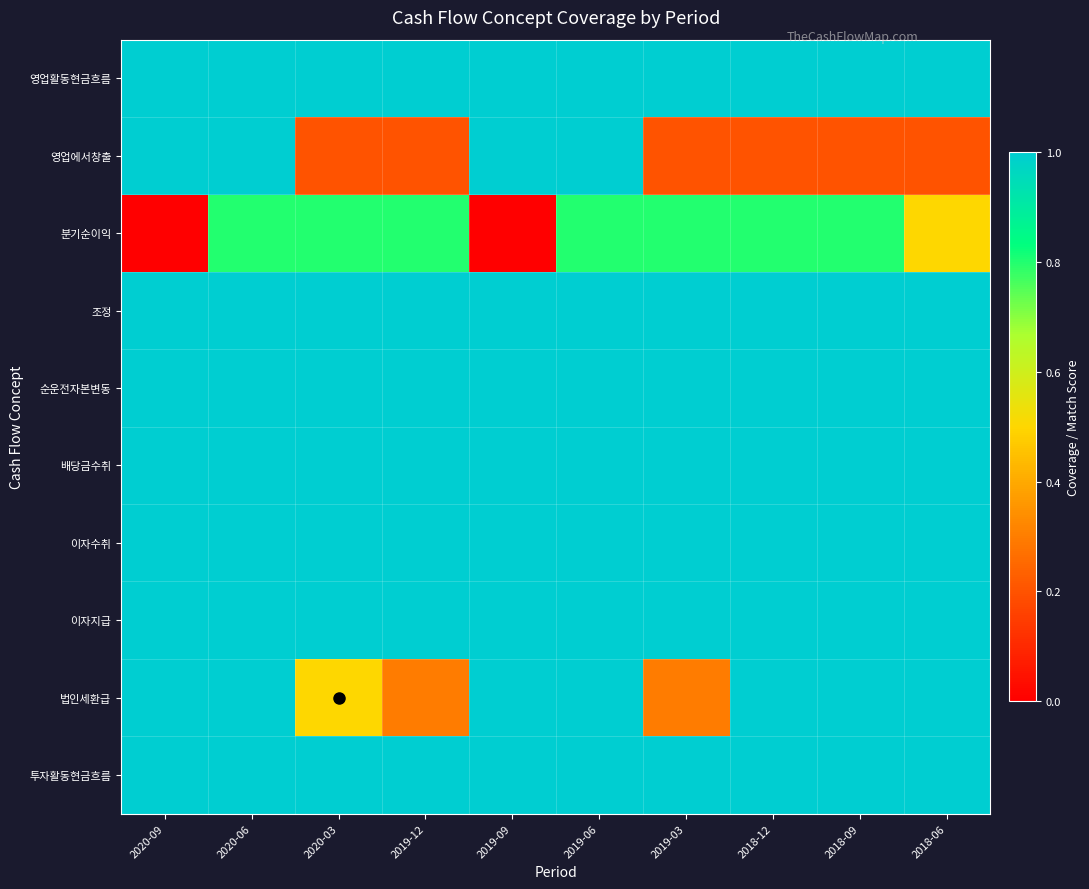

Which series has the largest total across all categories?

영업활동현금흐름